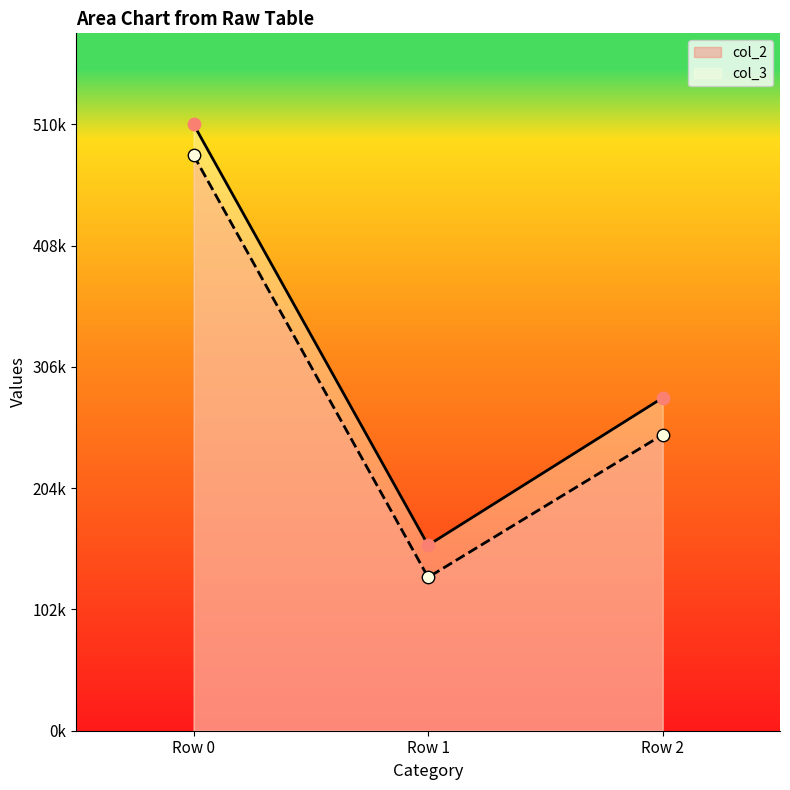

What are all the series names shown in the legend?

col_2, col_3